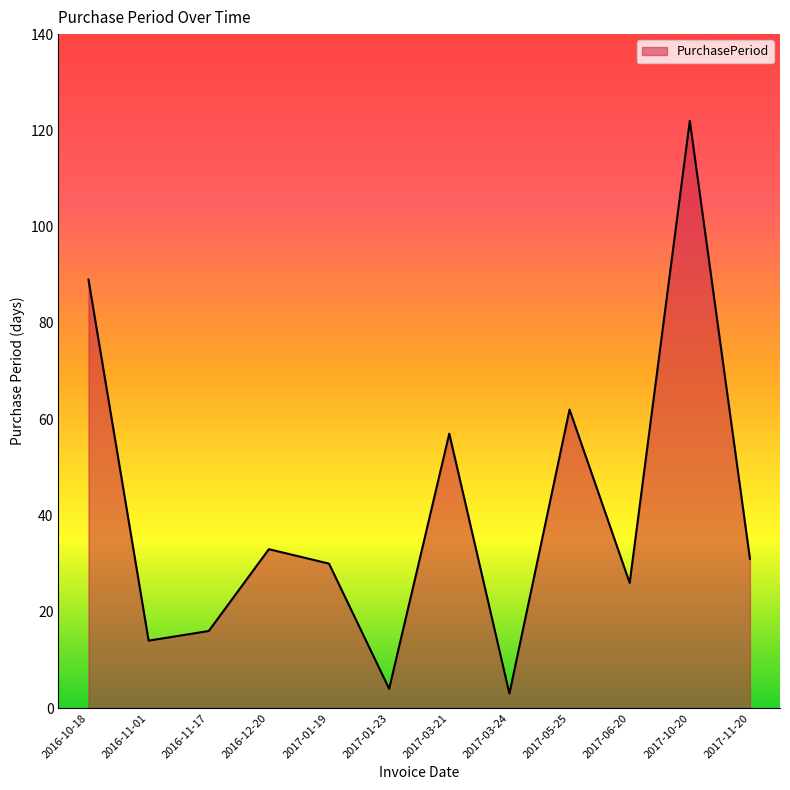

What is the minimum value shown in the chart?

3